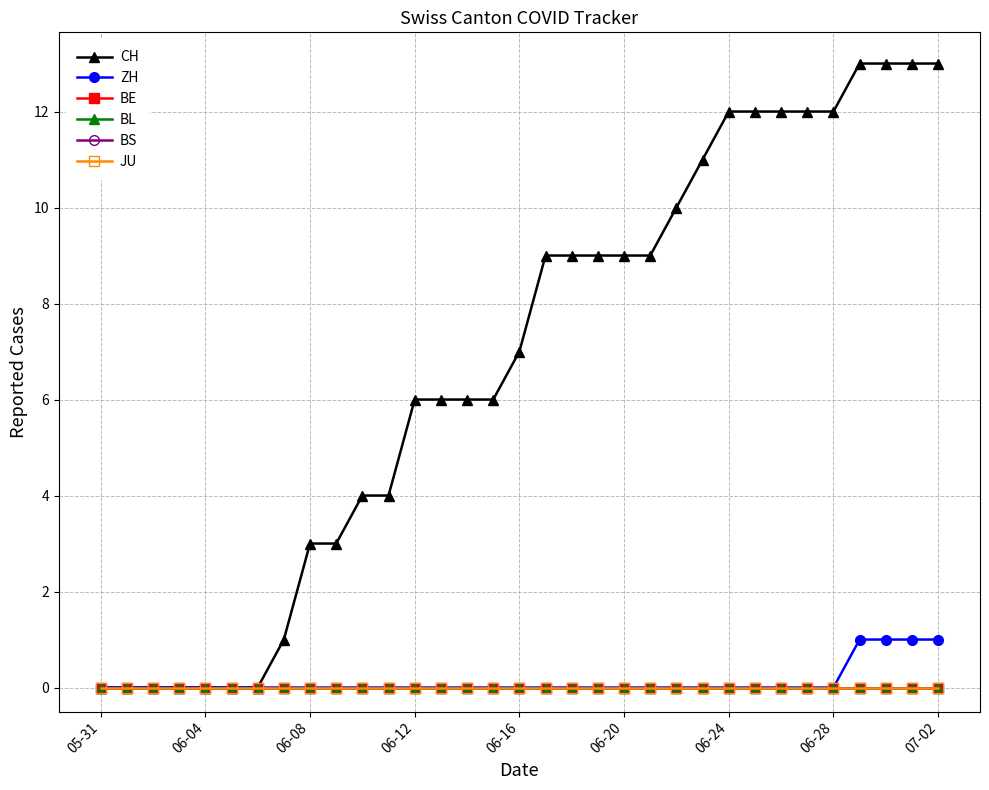

Does the chart have visible grid lines?

Yes